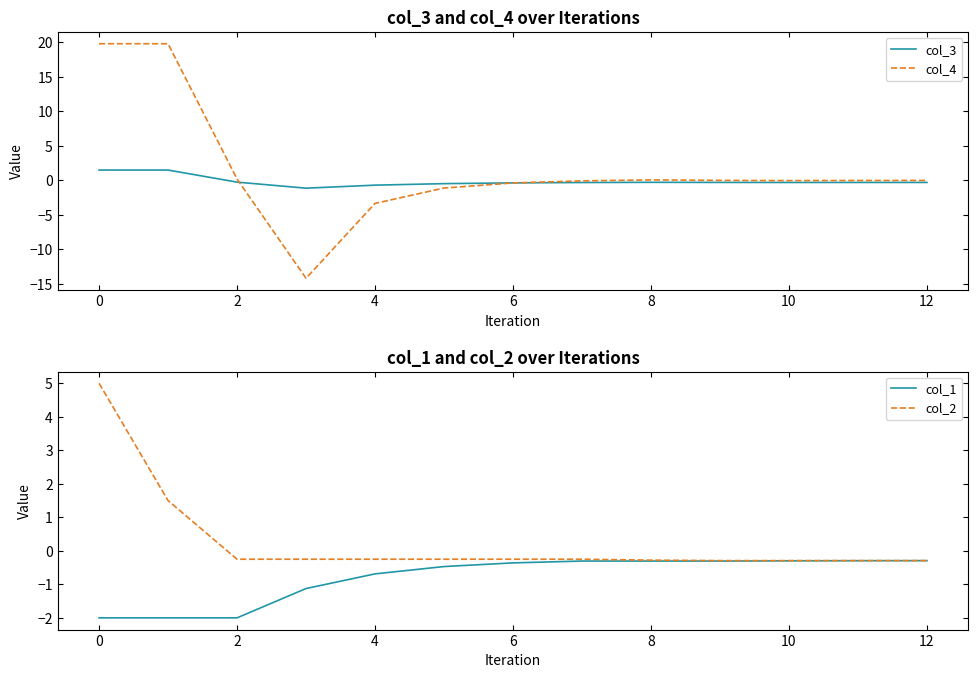

What is the approximate value of col_2 at 12?

-0.3